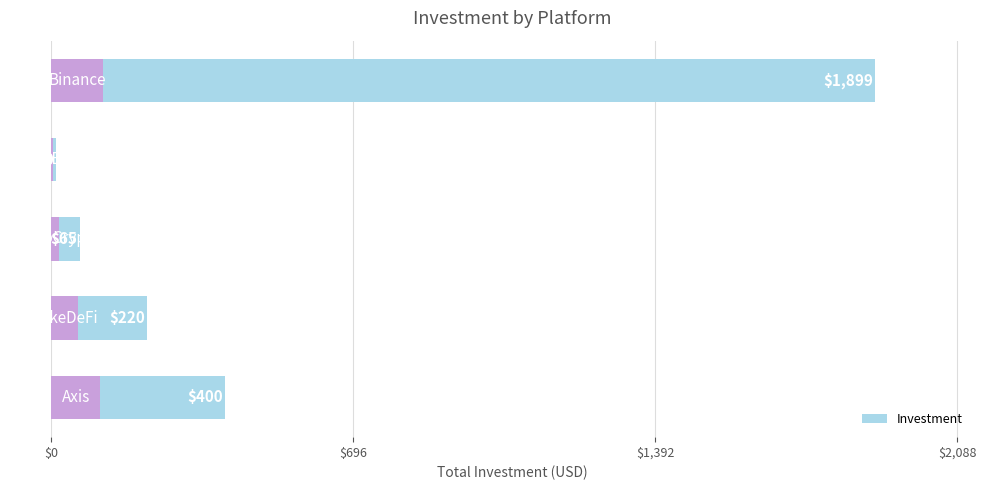

Count the number of data series in this chart.

1